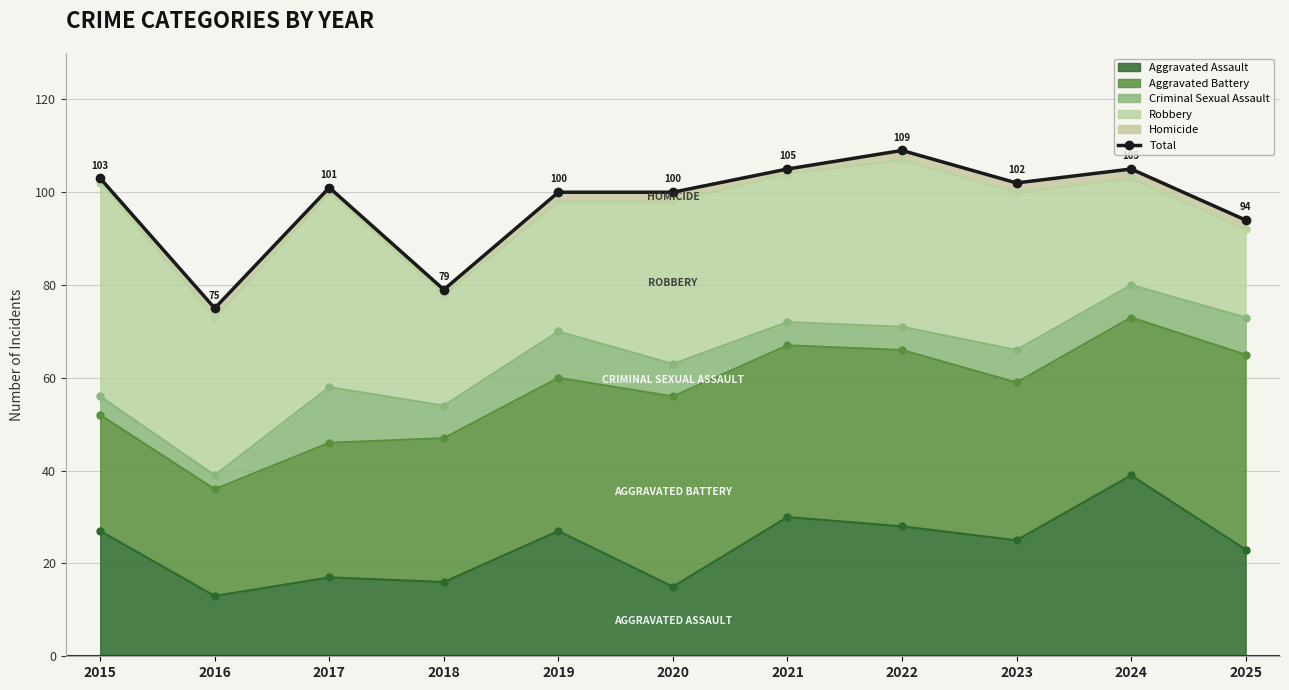

What is the sum of all values?

1073